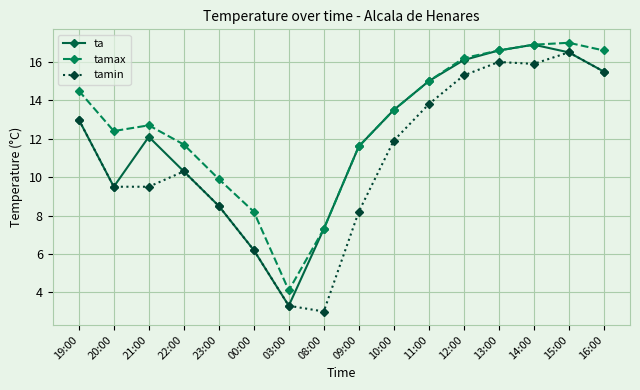

How many lines are shown in the chart?

3